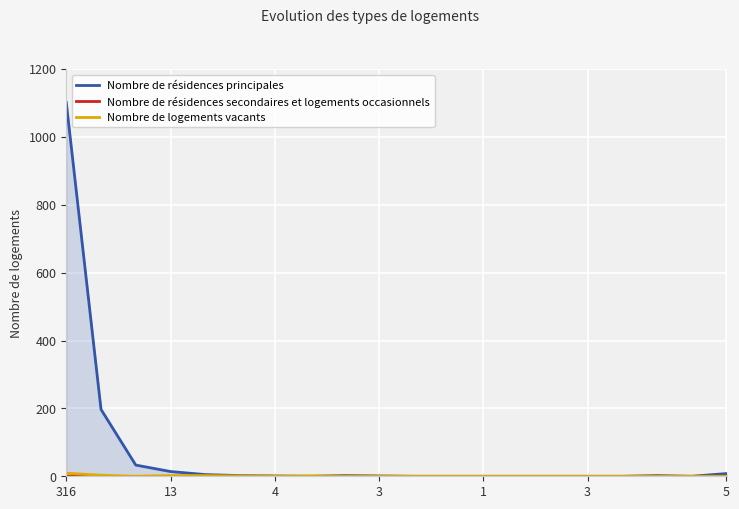

True or false: Nombre de résidences secondaires et logements occasionnels and Nombre de logements vacants cross at least once.

False